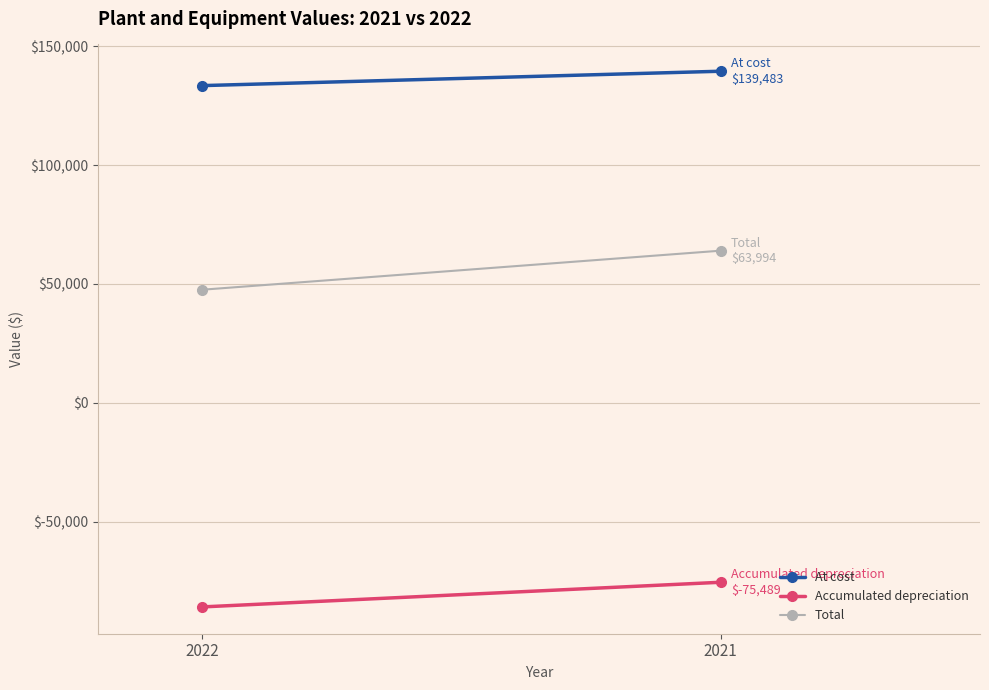

Which series changed the most between 2022 and 2021?

Total